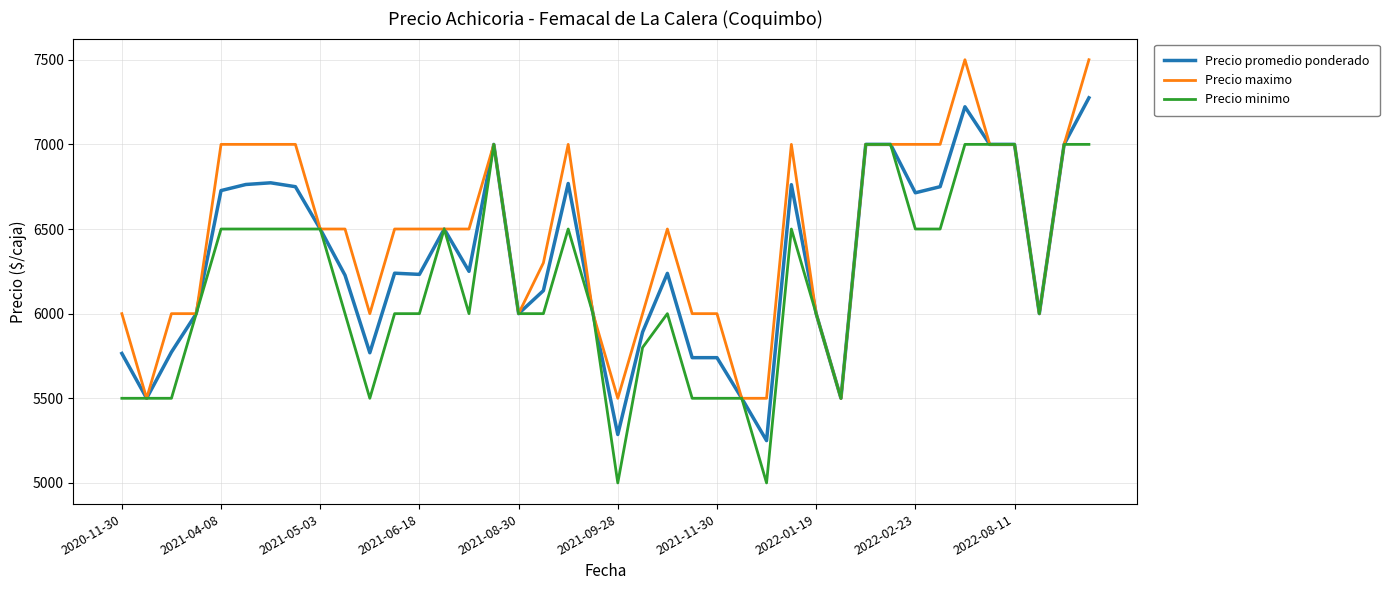

What is the minimum value shown in the chart?

5000